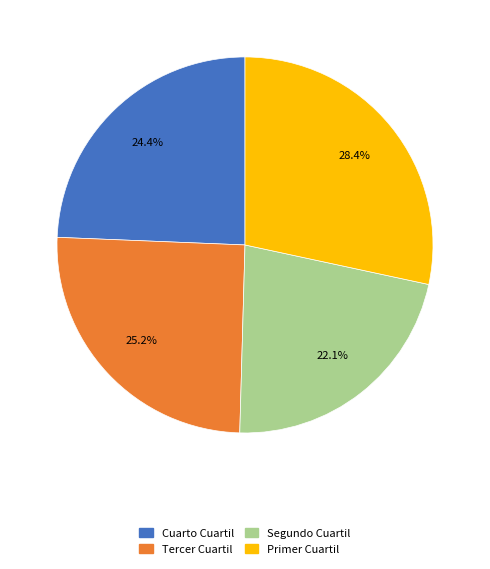

To the nearest percent, what percentage of the pie is Segundo Cuartil?

22%